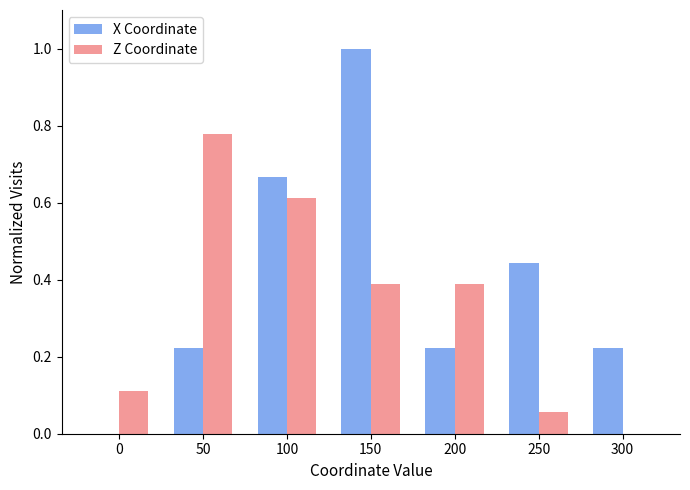

Between 0 and 50, which series saw the biggest shift?

Z Coordinate